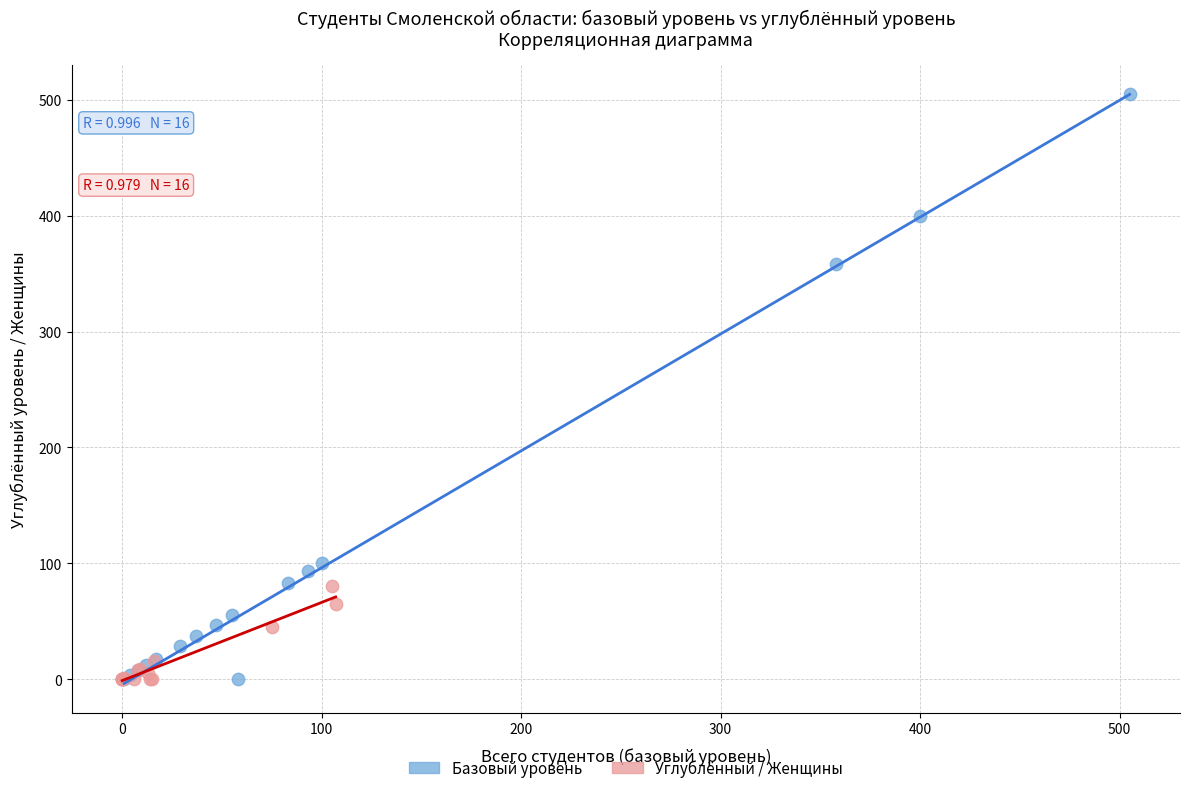

What are all the series names shown in the legend?

Базовый уровень, Углублённый / Женщины